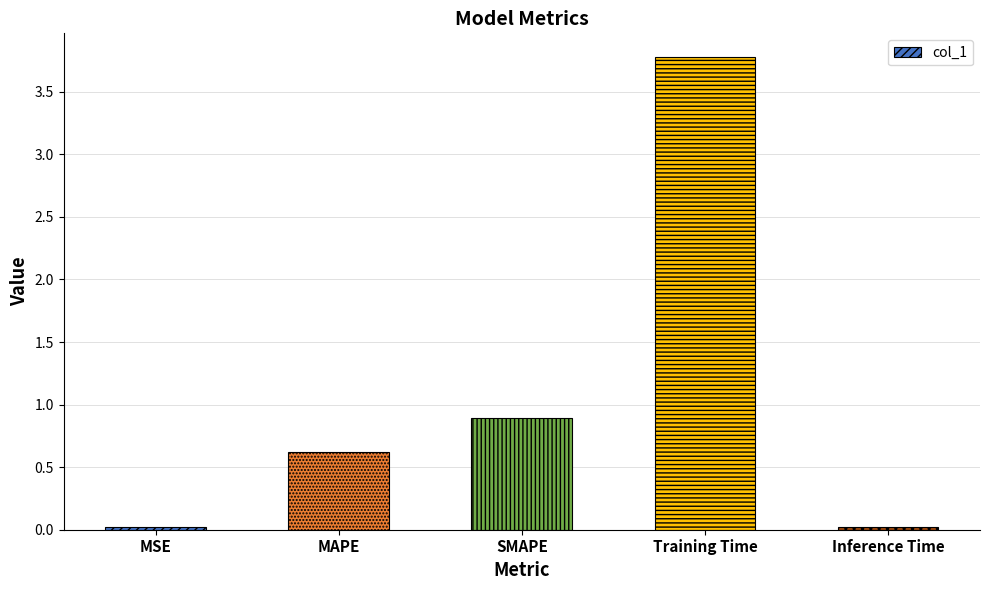

What is the difference between the maximum and minimum values?

3.8